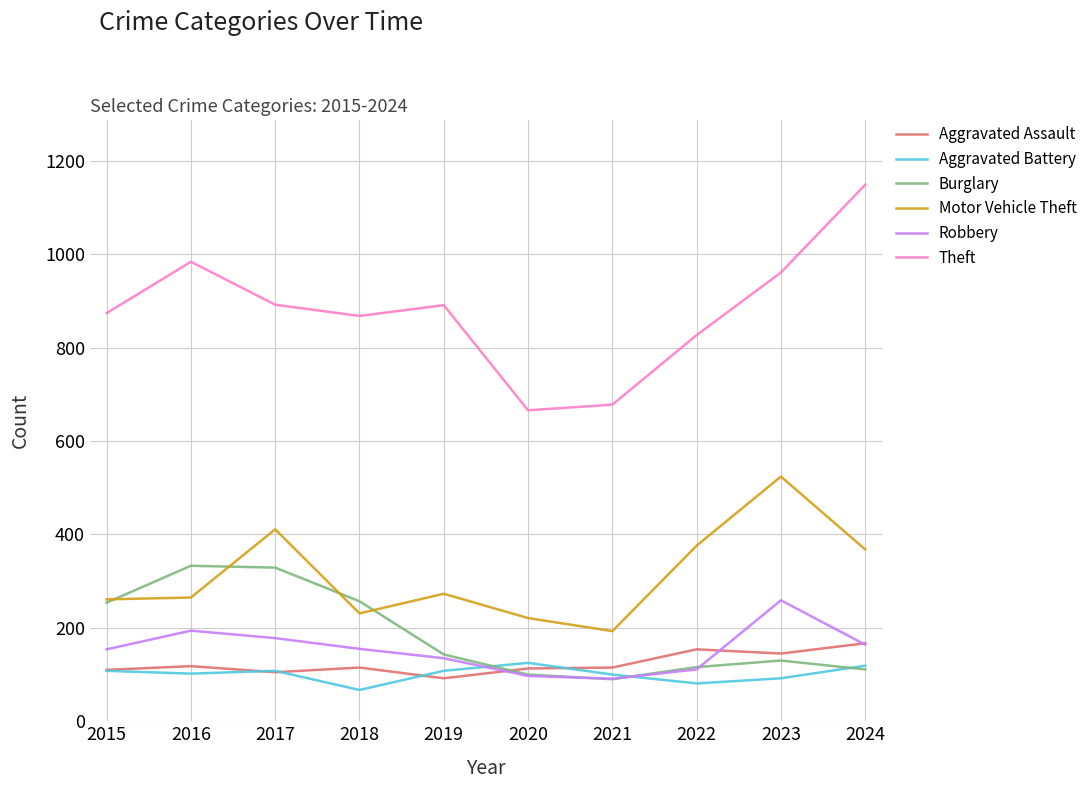

What is the spread (max minus min) of values at 2024?

1038